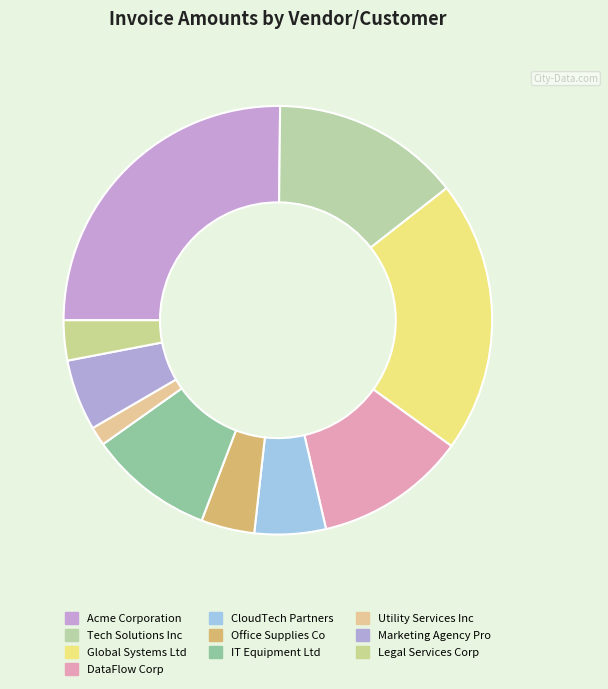

Combined, do Office Supplies Co and IT Equipment Ltd account for over 50%?

No